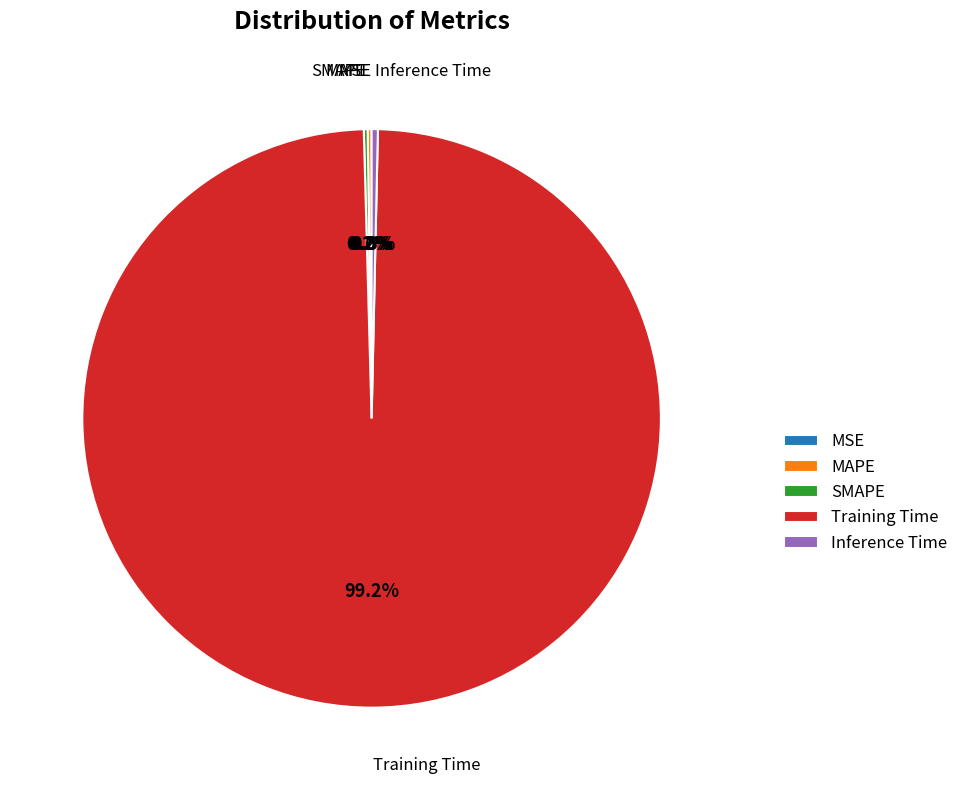

To the nearest percent, what is the combined percentage of Inference Time and Training Time?

100%